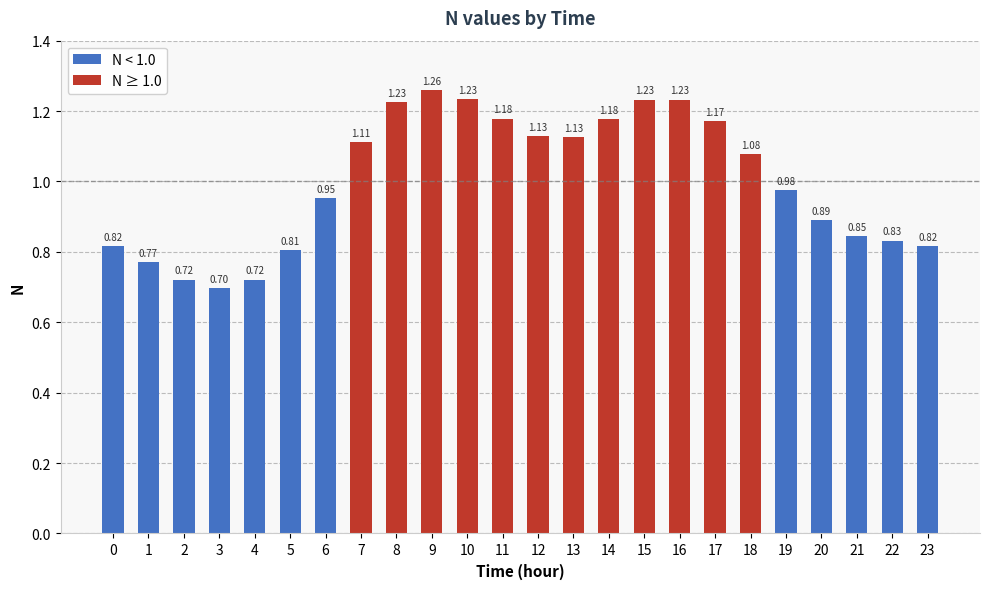

What is the difference between the second highest and minimum values in the N < 1.0 series?

0.3